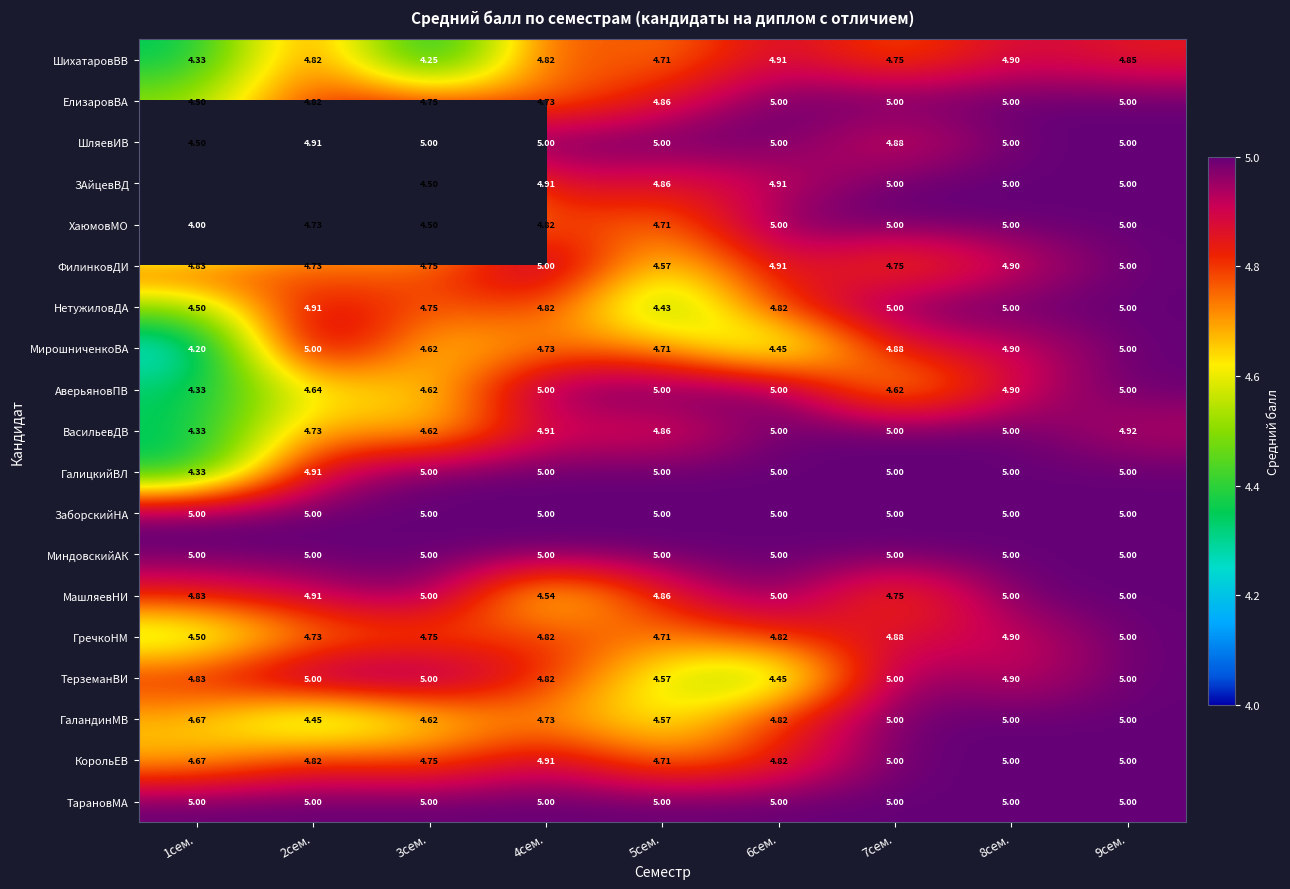

Between 4сем. and 7сем., which series saw the biggest shift?

АверьяновПВ